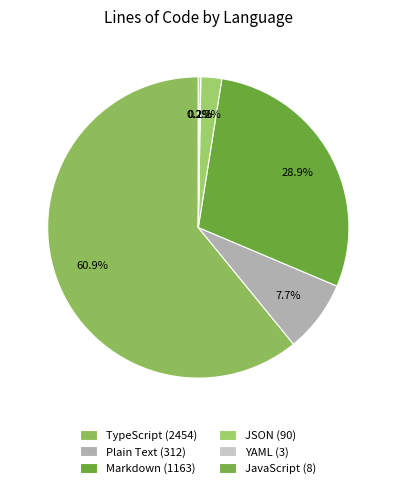

The JavaScript slice represents 14% of the pie. True or false?

False